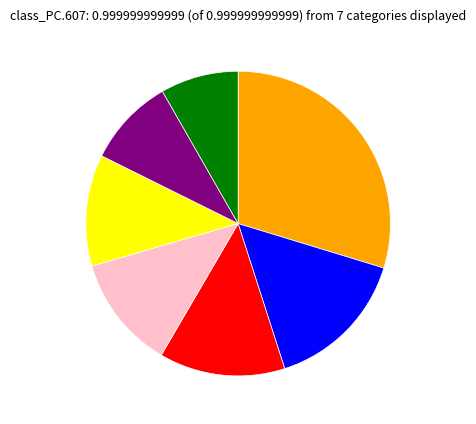

Is there a majority slice in this chart?

No